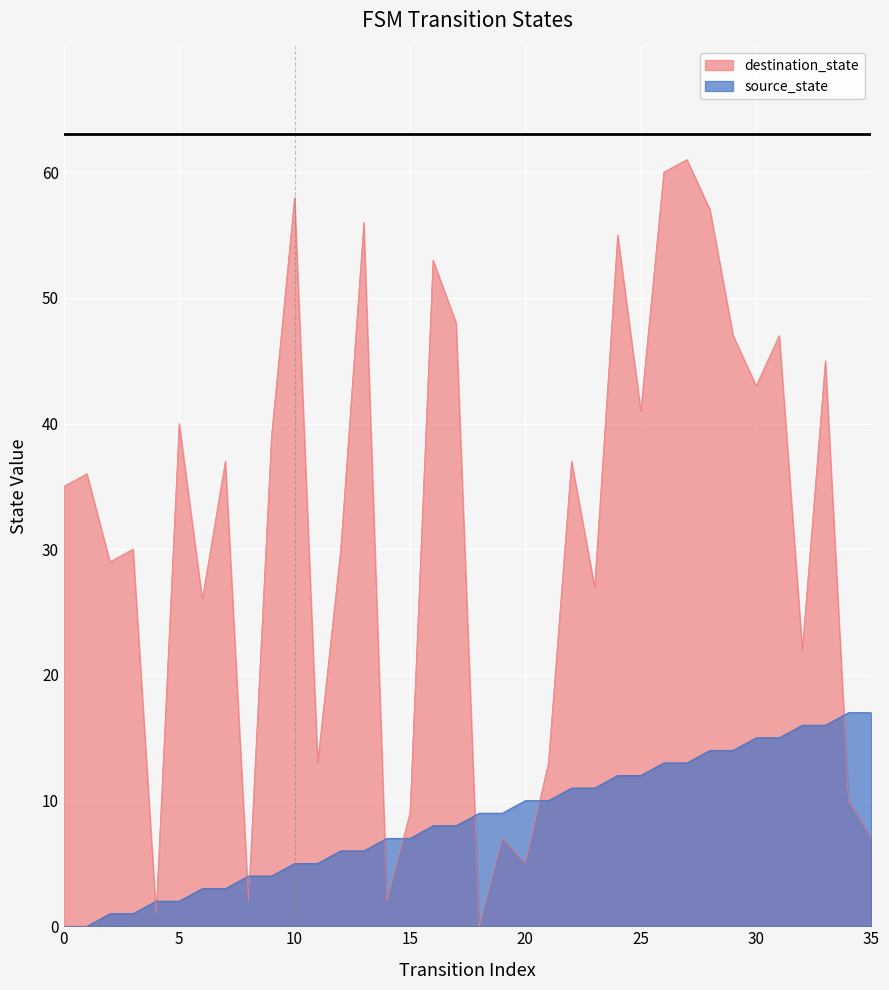

At which label does destination_state first exceed 36?

5